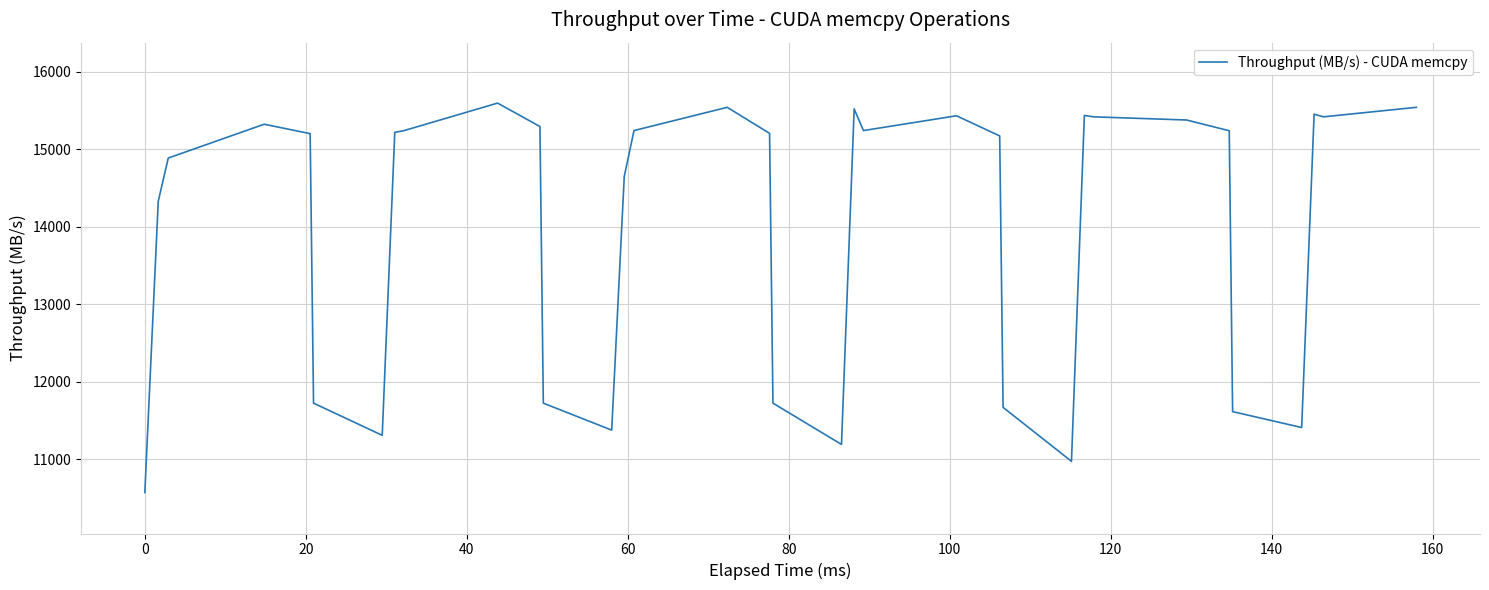

What is the smallest value displayed?

10569.6